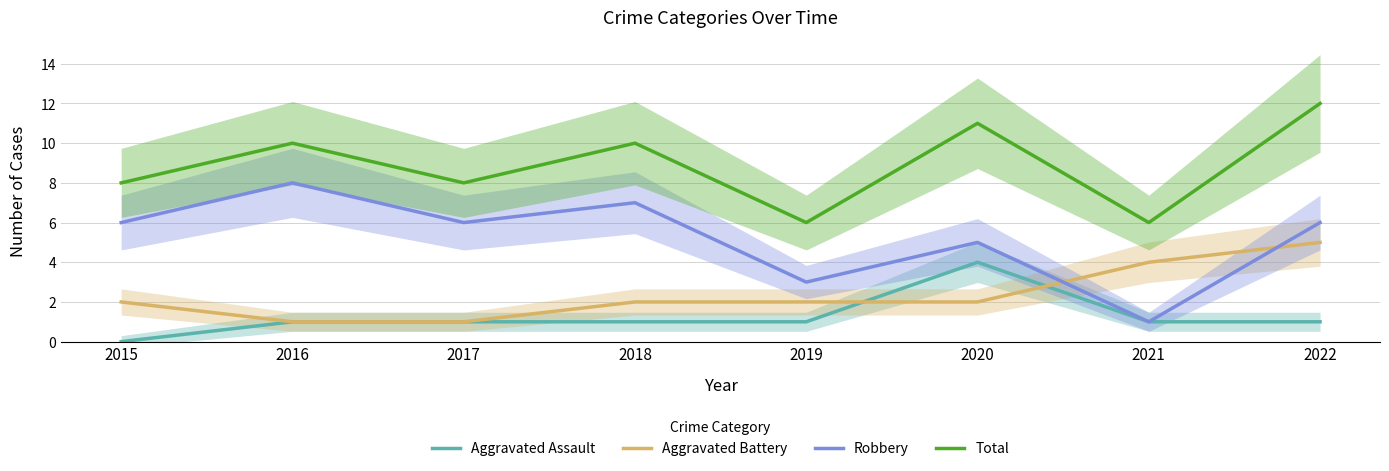

The value of Total at 2016 is 10. True or false?

True